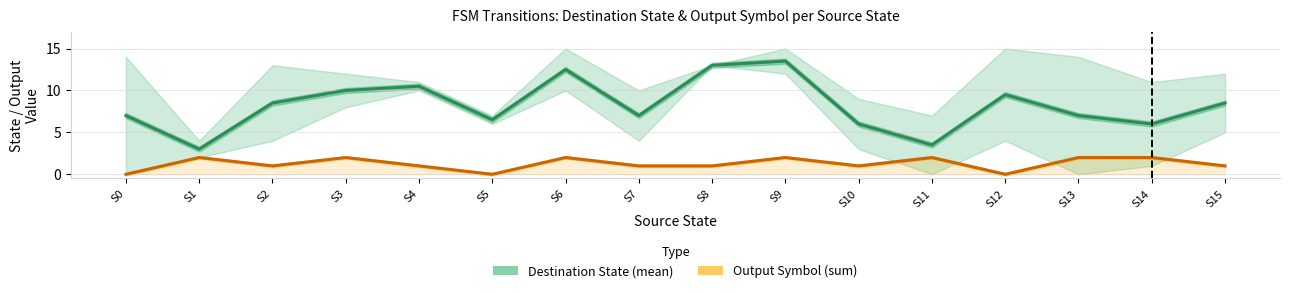

Reading left to right, list all the values displayed in this chart.

Destination State (mean): S0=7.0	S1=3.0	S2=8.5	S3=10.0	S4=10.5	S5=6.5	S6=12.5	S7=7.0	S8=13.0	S9=13.5	S10=6.0	S11=3.5	S12=9.5	S13=7.0	S14=6.0	S15=8.5
Output Symbol (sum): S0=0.0	S1=2.0	S2=1.0	S3=2.0	S4=1.0	S5=0.0	S6=2.0	S7=1.0	S8=1.0	S9=2.0	S10=1.0	S11=2.0	S12=0.0	S13=2.0	S14=2.0	S15=1.0